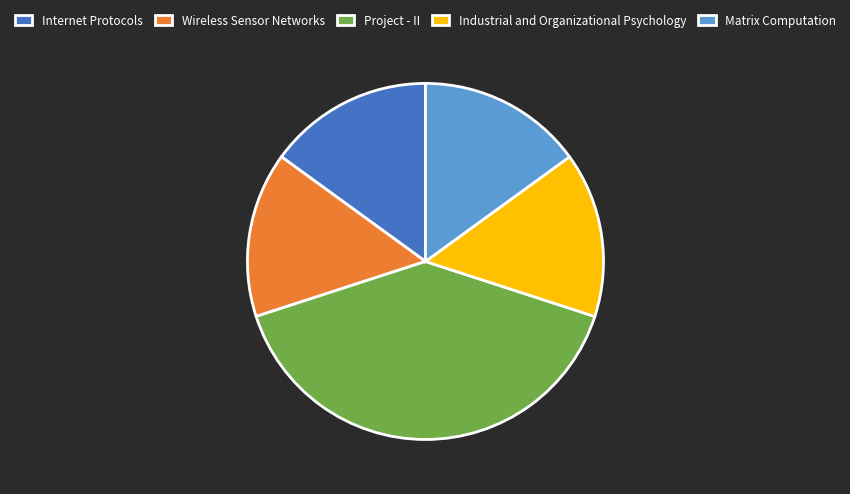

What is the ratio of the value at Wireless Sensor Networks to the value at Industrial and Organizational Psychology?

1.0